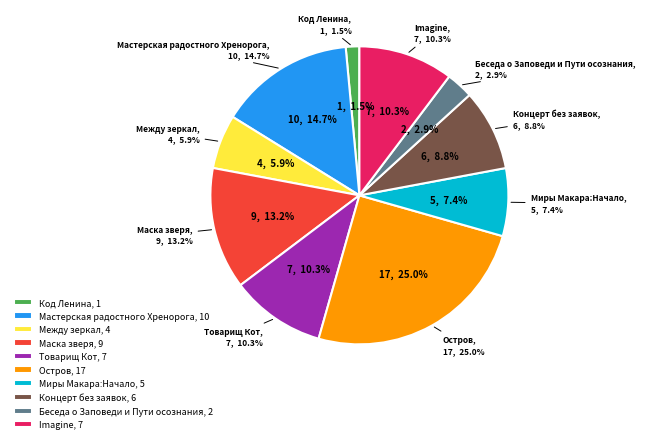

To the nearest percent, what portion does Концерт без заявок represent?

9%